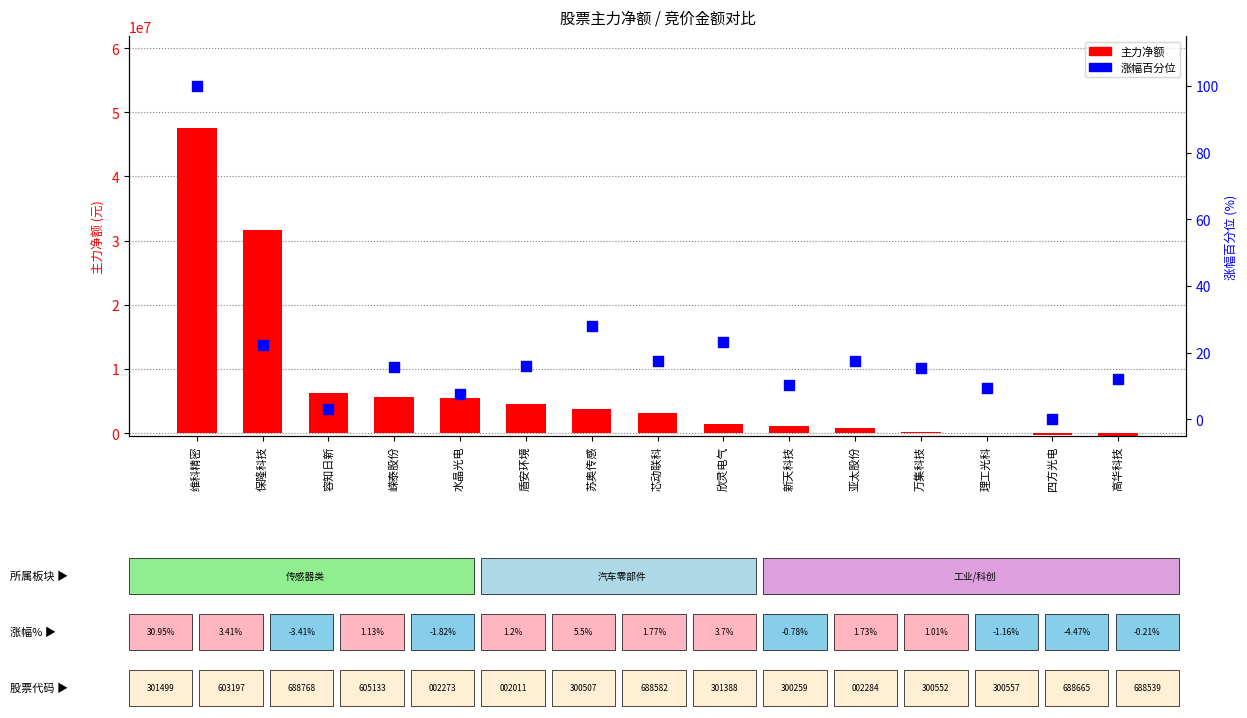

What are all the series names shown in the legend?

主力净额, 涨幅百分位